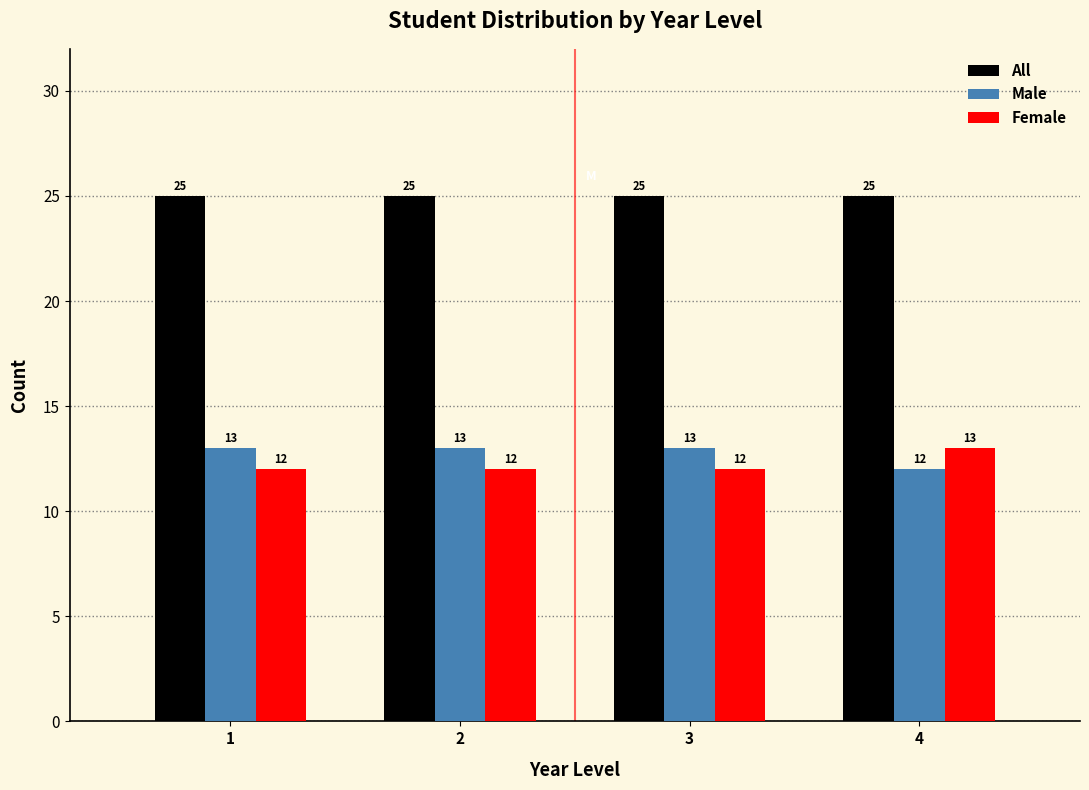

Reading right to left, list all the values displayed in this chart.

All: 25	25	25	25
Male: 12	13	13	13
Female: 13	12	12	12